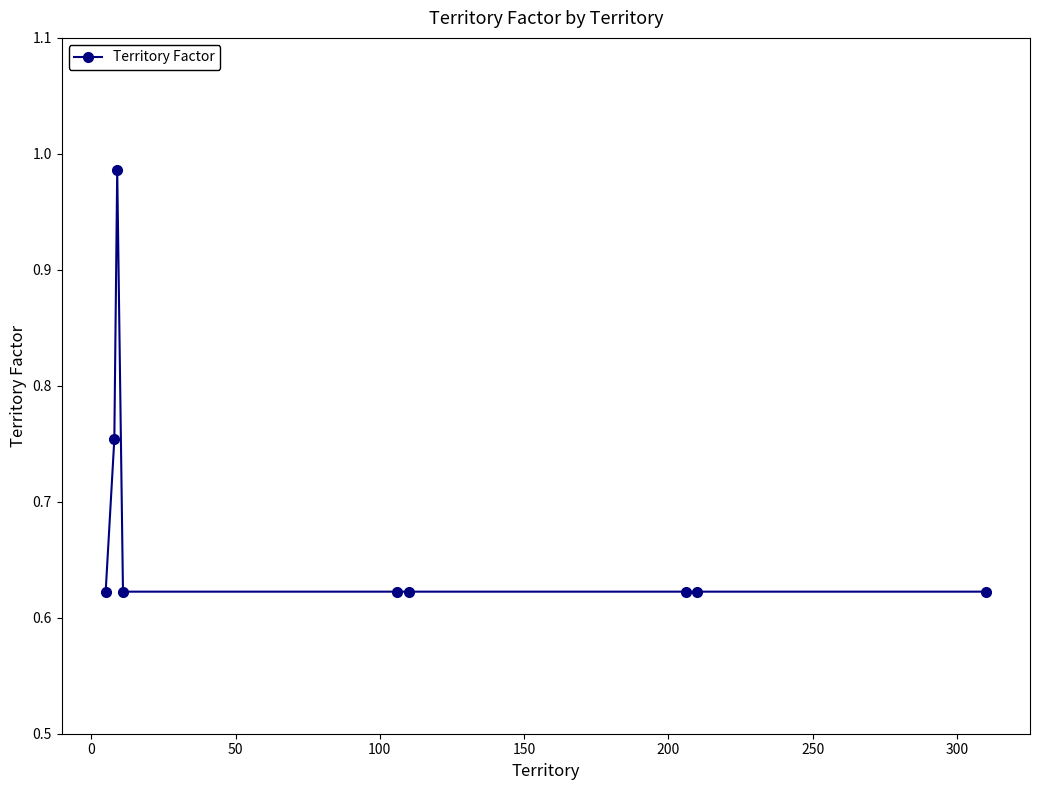

What is the average value?

0.7